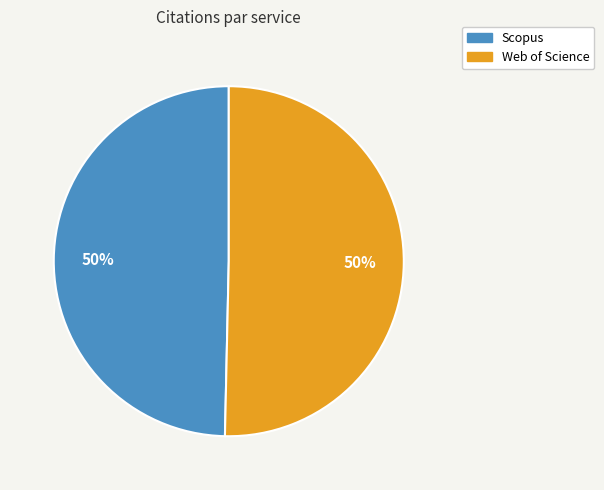

Combined, do Web of Science and Scopus account for over 50%?

Yes